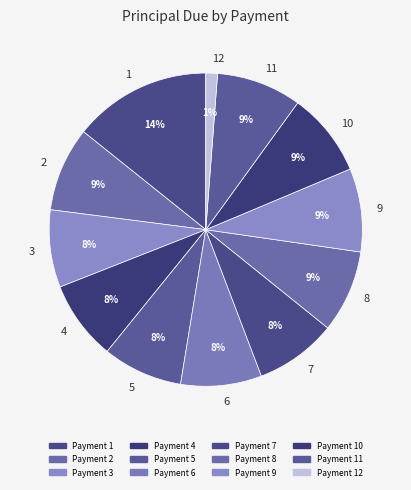

Which category has the smallest portion of the pie?

12